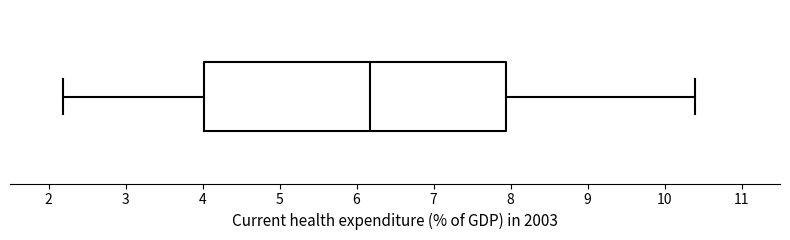

Transcribe this box plot: give where the median line is, the range the box spans, and where the two whiskers end, as read against the x-axis. The values are not printed on the chart, so give them approximately, as read against the axis.

median 6.2, box 4.0 to 7.9, whiskers 2.2 to 10.4